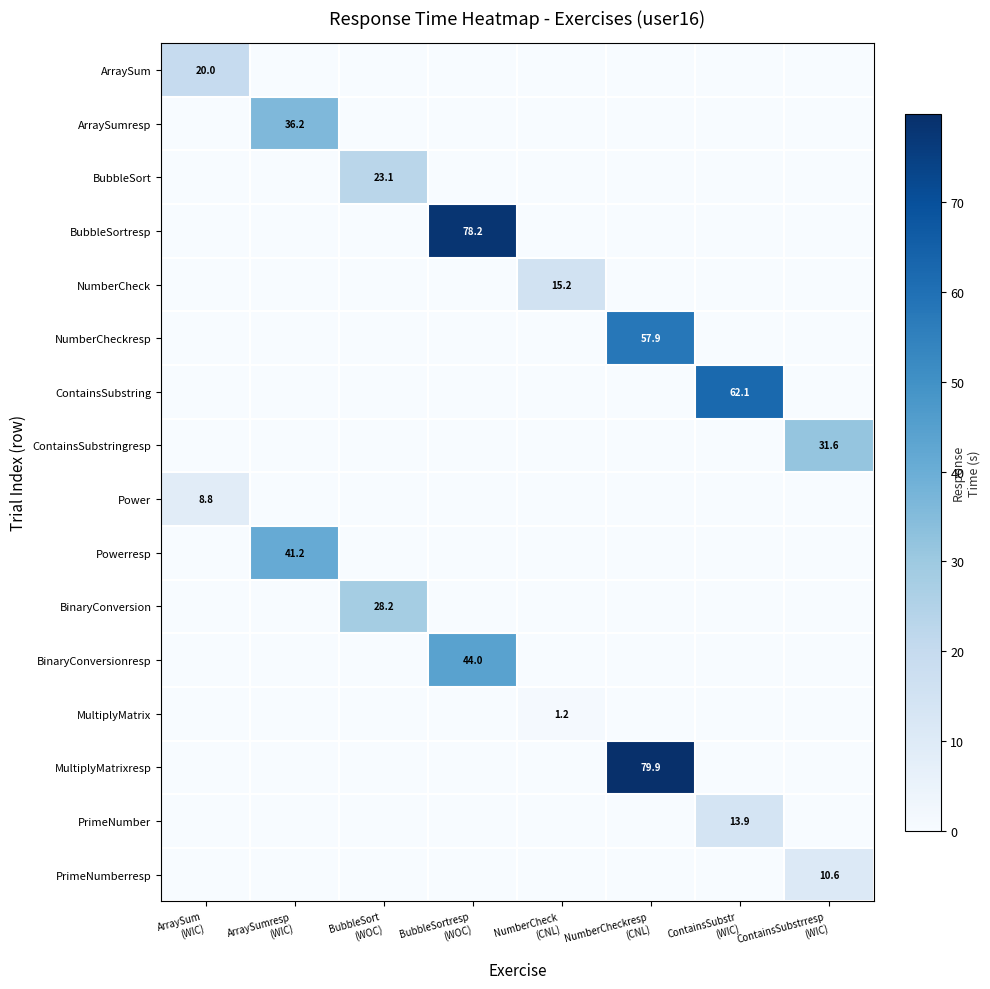

What is the greatest value displayed?

79.9